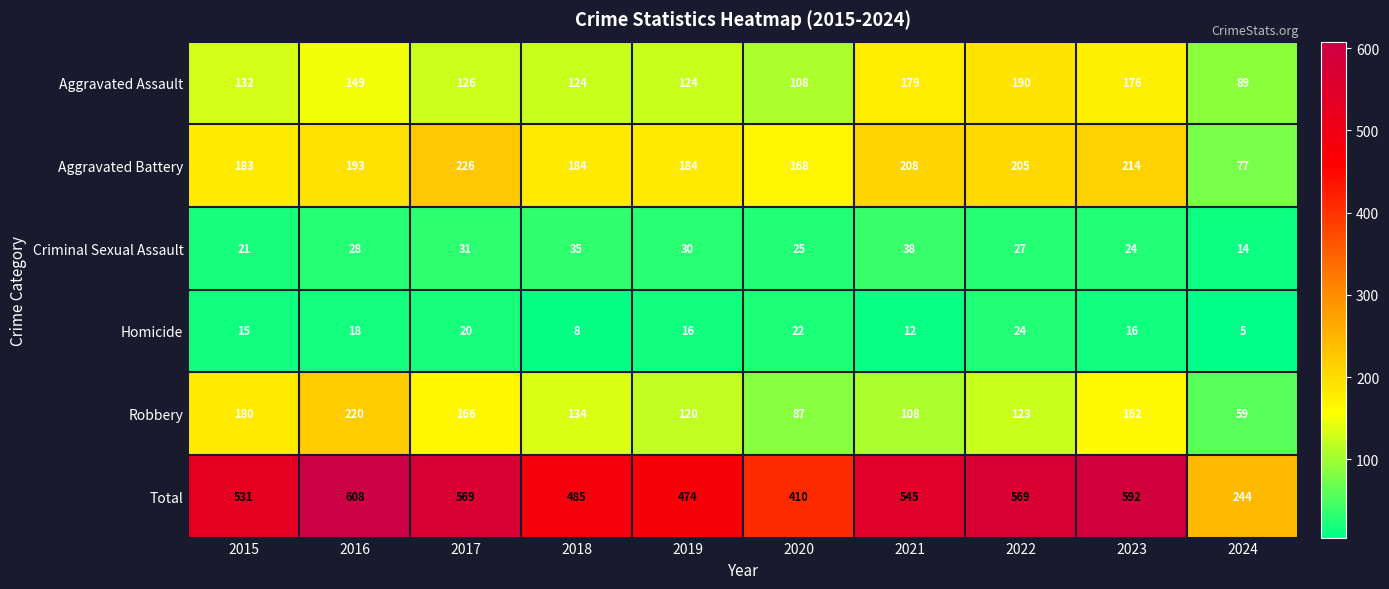

What is the sum of the Robbery values at 2017 and 2021?

274